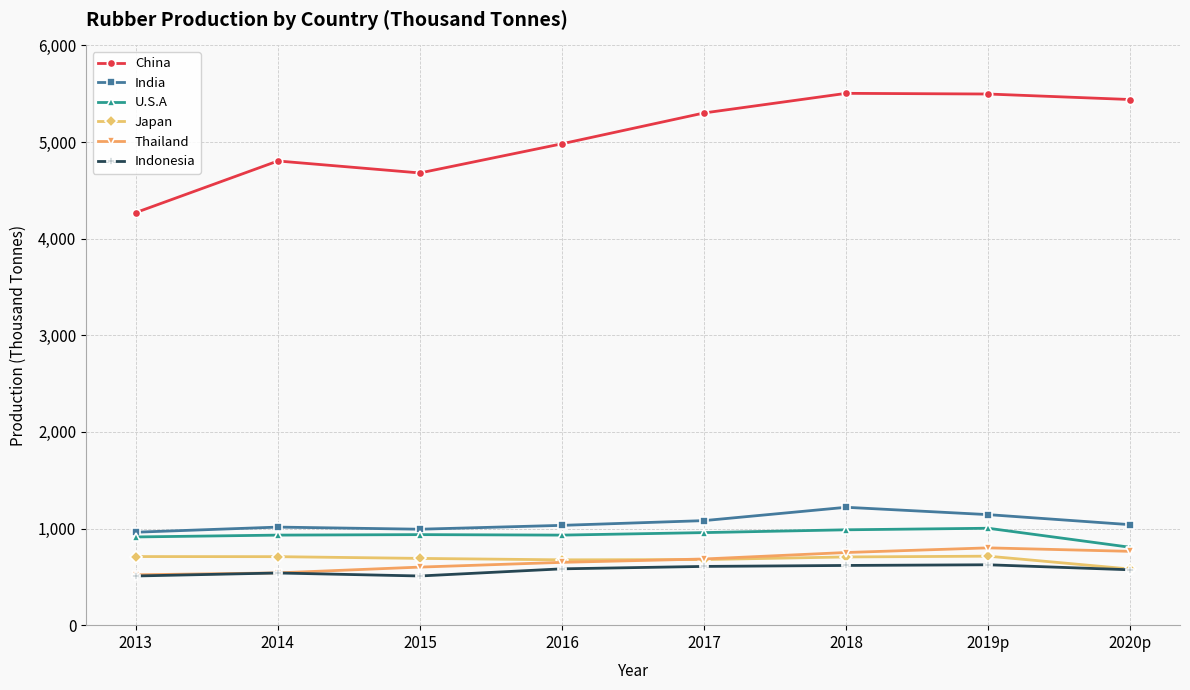

What position from the right is 2017?

4